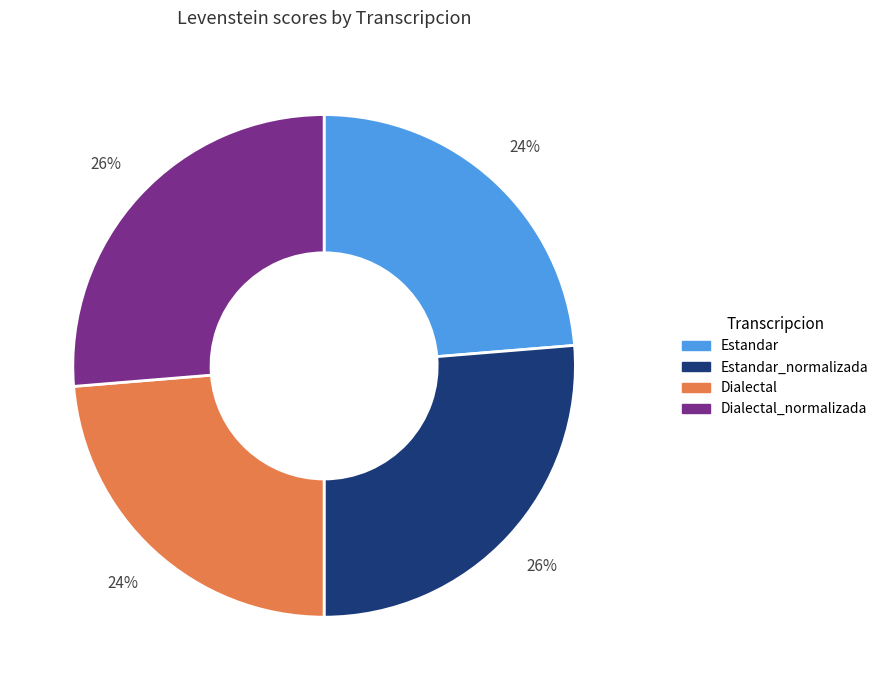

To the nearest percent, what is the combined percentage of Dialectal and Estandar_normalizada?

50%